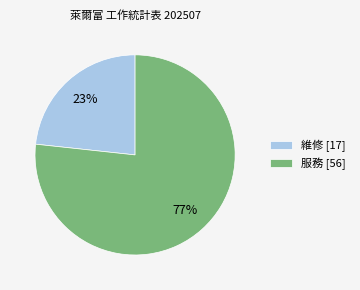

The 維修 slice represents 23% of the pie. True or false?

True